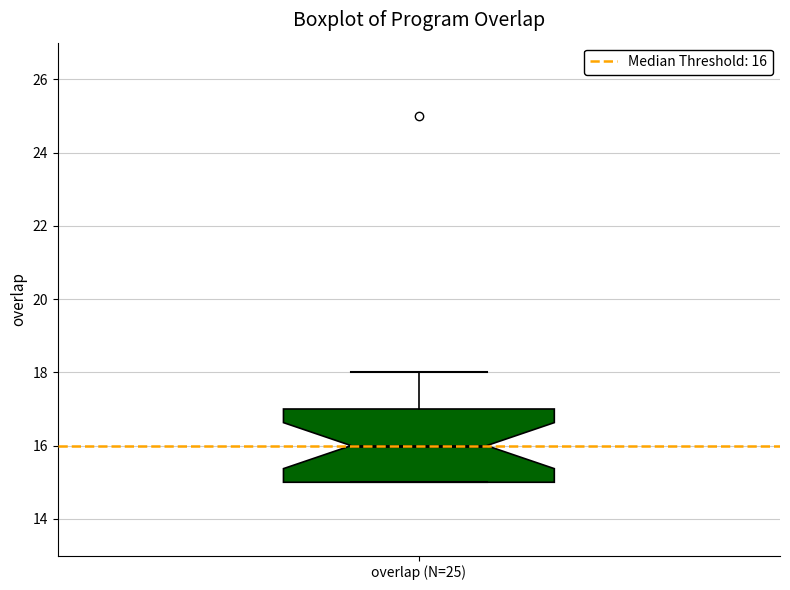

Read this box plot against the y-axis: the position of the median line, the range covered by the box, and the ends of both whiskers. The values are not printed on the chart, so give them approximately, as read against the axis.

median 16, box 15 to 17, whiskers 15 to 18